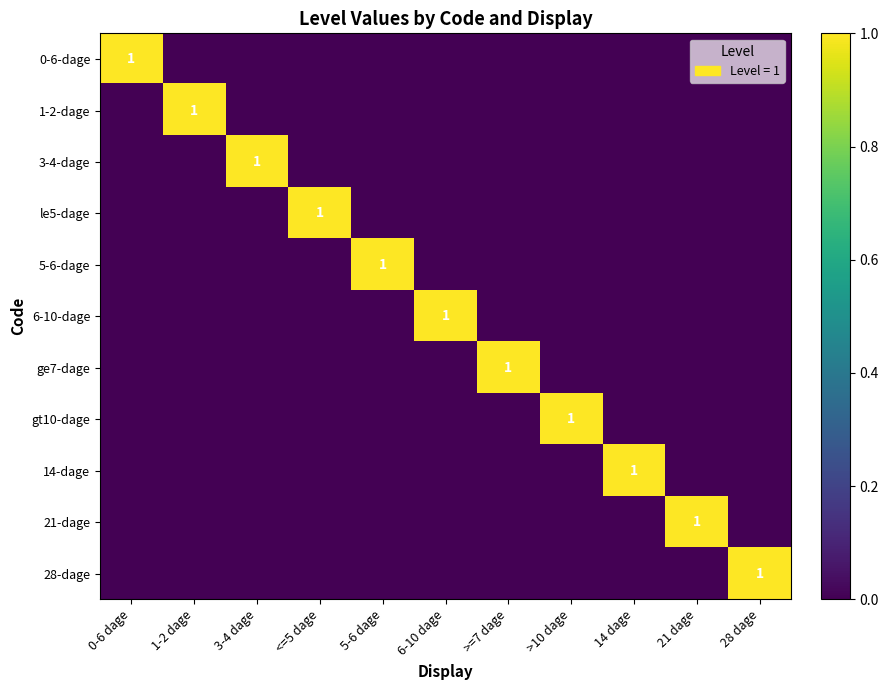

What is the spread (max minus min) of values at 5-6 dage?

1